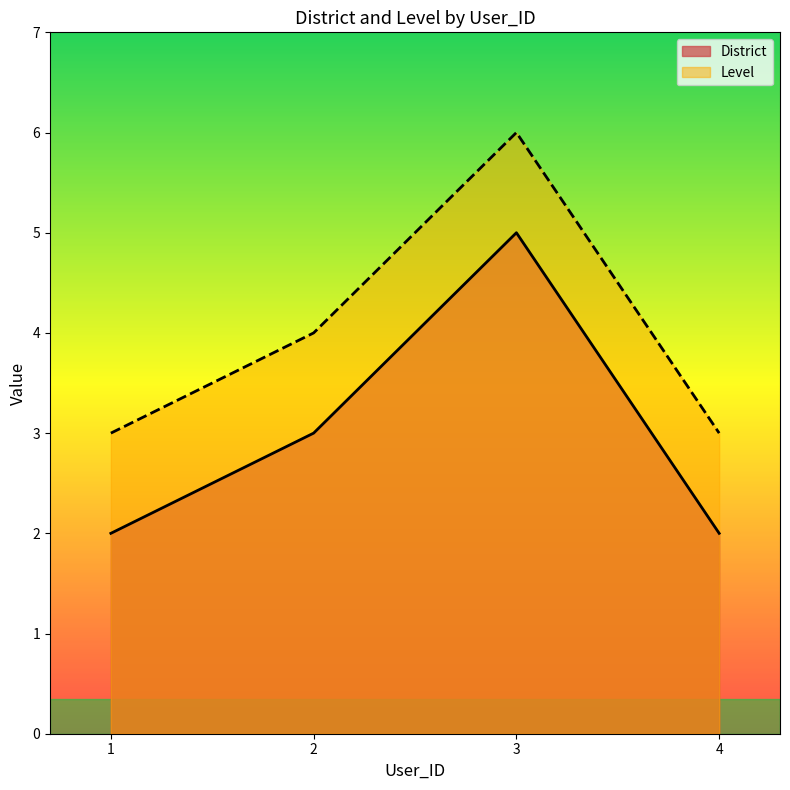

True or false: District has a value of 1 at 1.

False